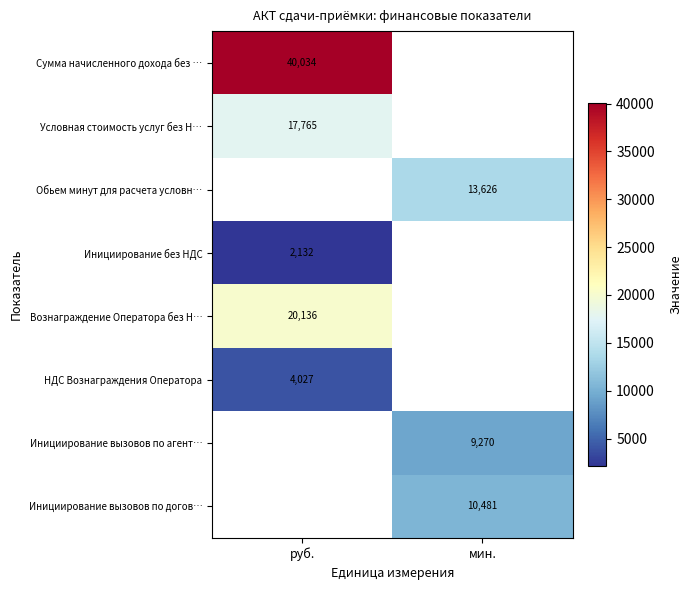

True or false: Сумма начисленного дохода без … has a value of 40033.9 at руб..

True